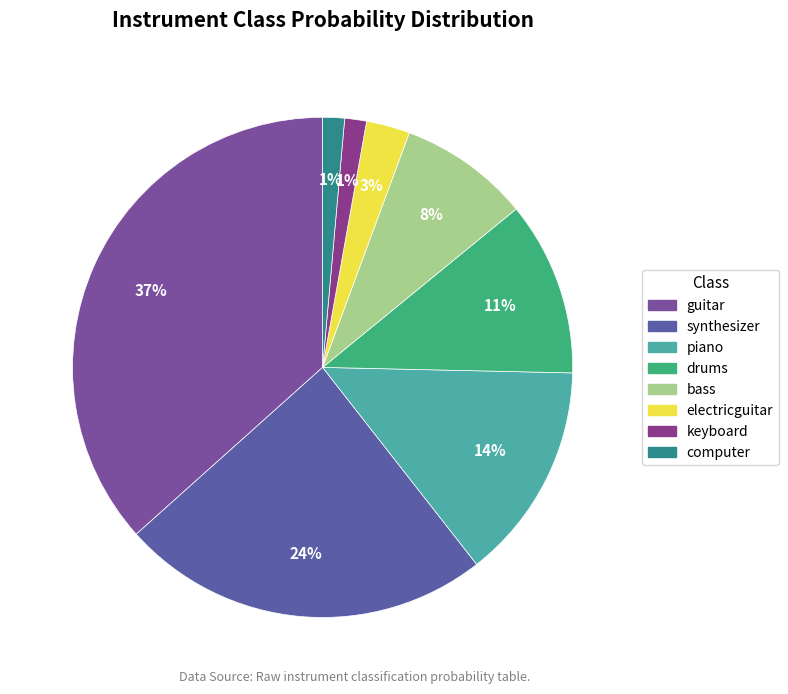

Which slice is the smallest?

keyboard